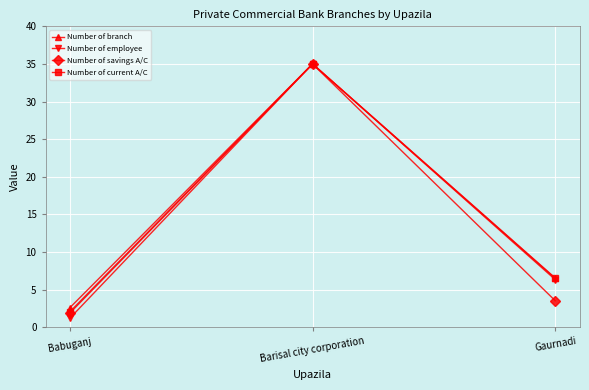

What value does the Number of branch series have at Barisal city corporation?

35.0